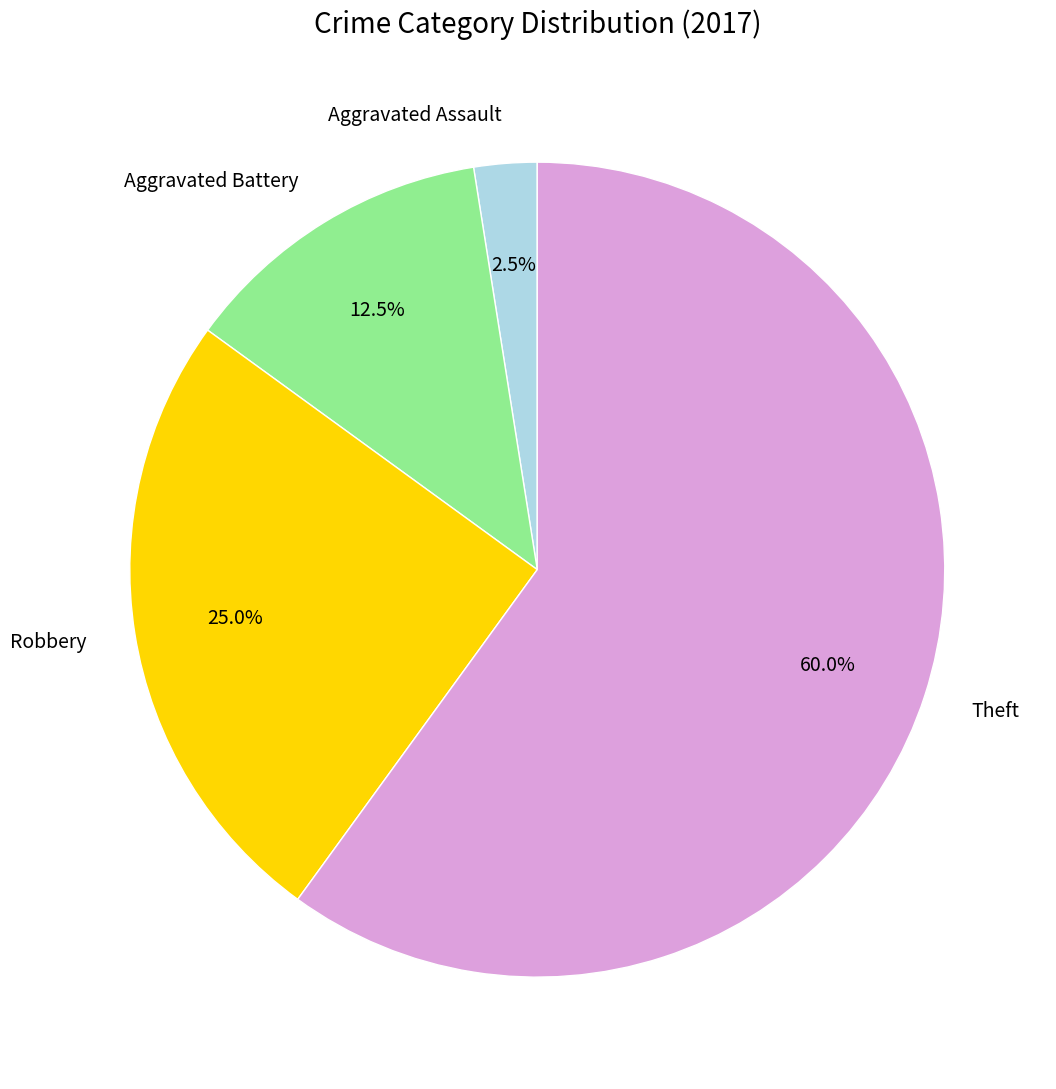

The Aggravated Battery slice represents 18% of the pie. True or false?

False